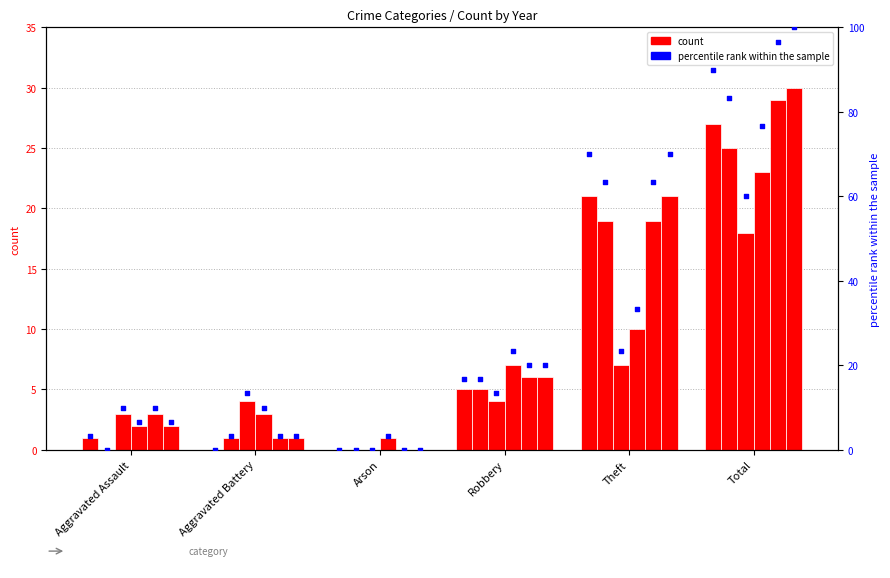

Which has a higher value, Aggravated Assault or Aggravated Battery?

Aggravated Assault